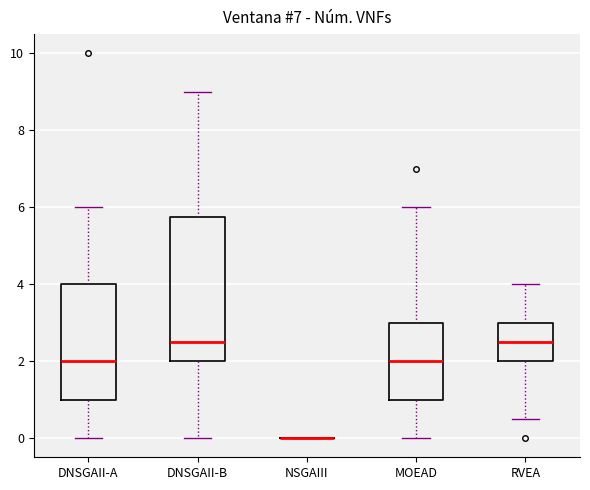

Comparing the boxes themselves (not the whiskers), which one is the tallest?

DNSGAII-B